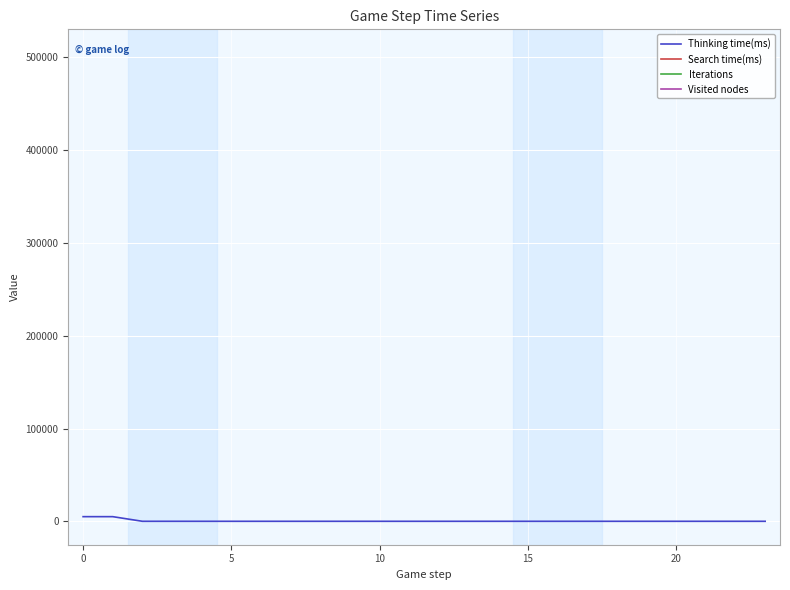

Where is Iterations nearest to the value 25082?

−5